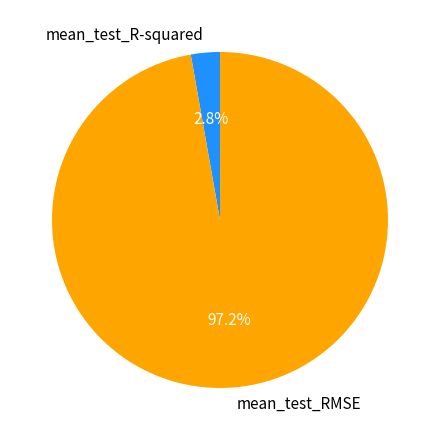

Count the number of slices in the pie.

2